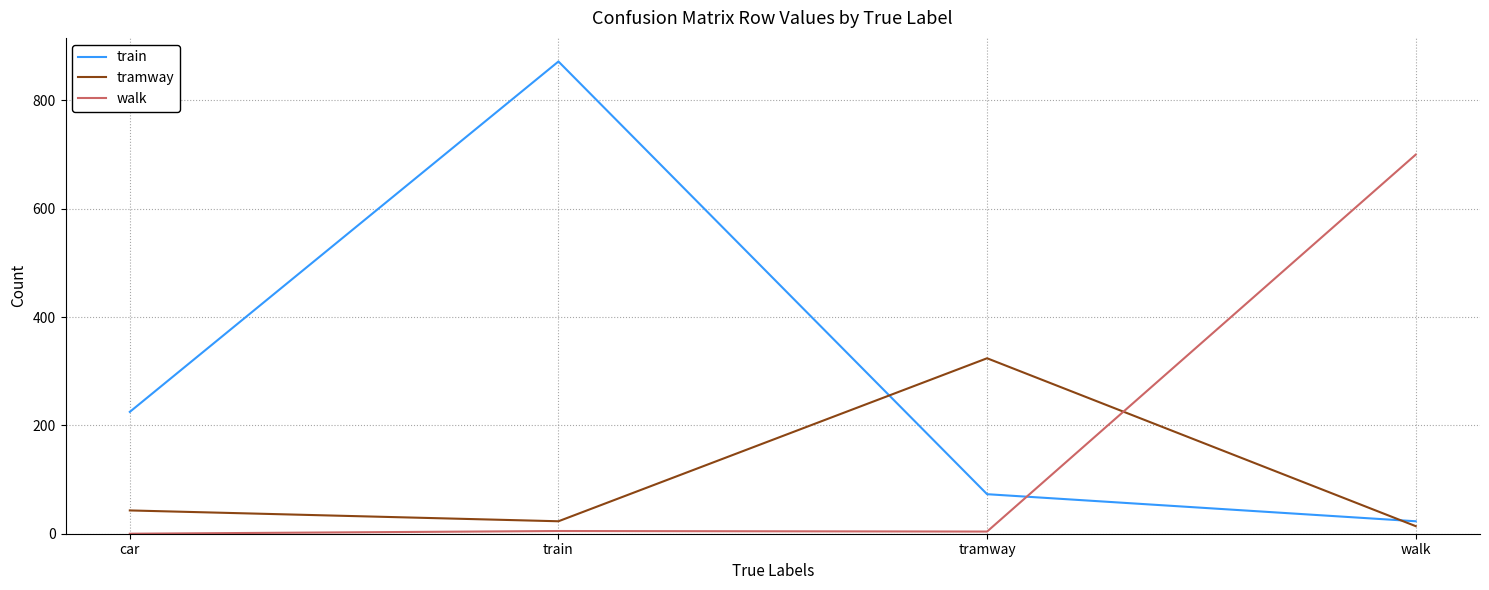

What position from the left is car?

1